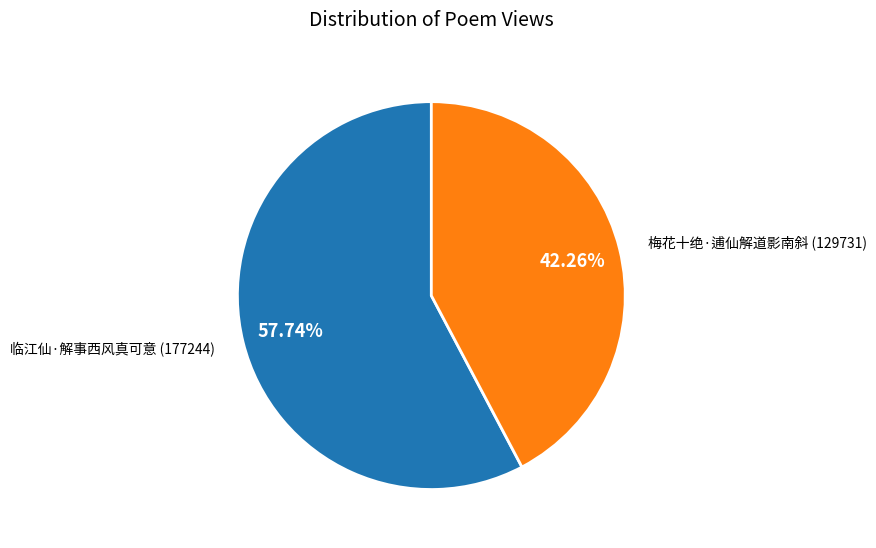

Is there a majority slice in this chart?

Yes